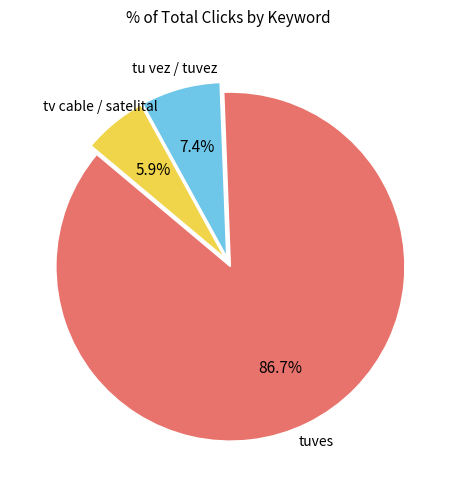

Is there any slice that represents more than half of the pie?

Yes